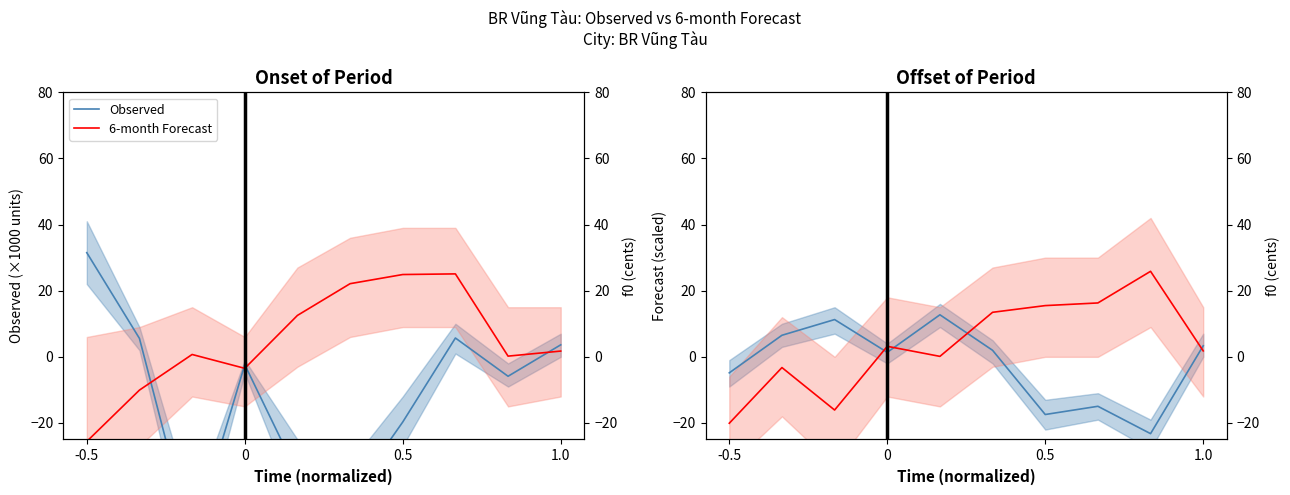

How many lines are shown in the chart?

2